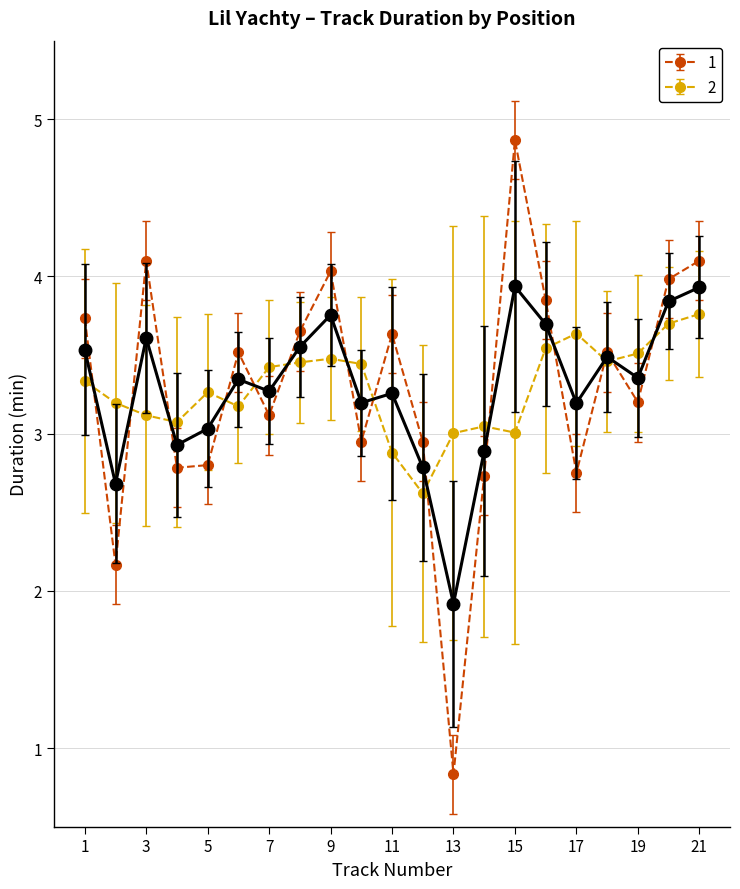

What is the value of the 17th point from the left?

2.8